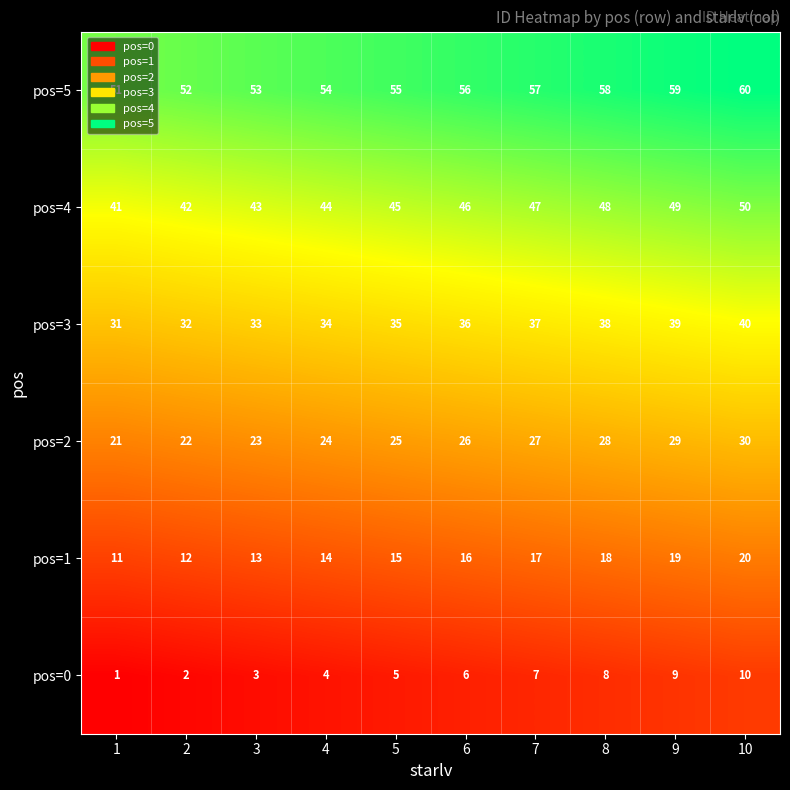

At which category is the sum across all series the highest?

10